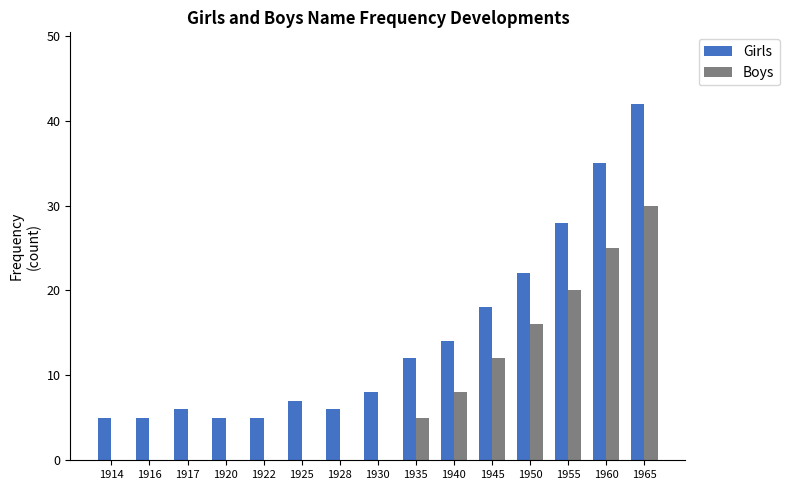

What is the maximum value for Boys?

30